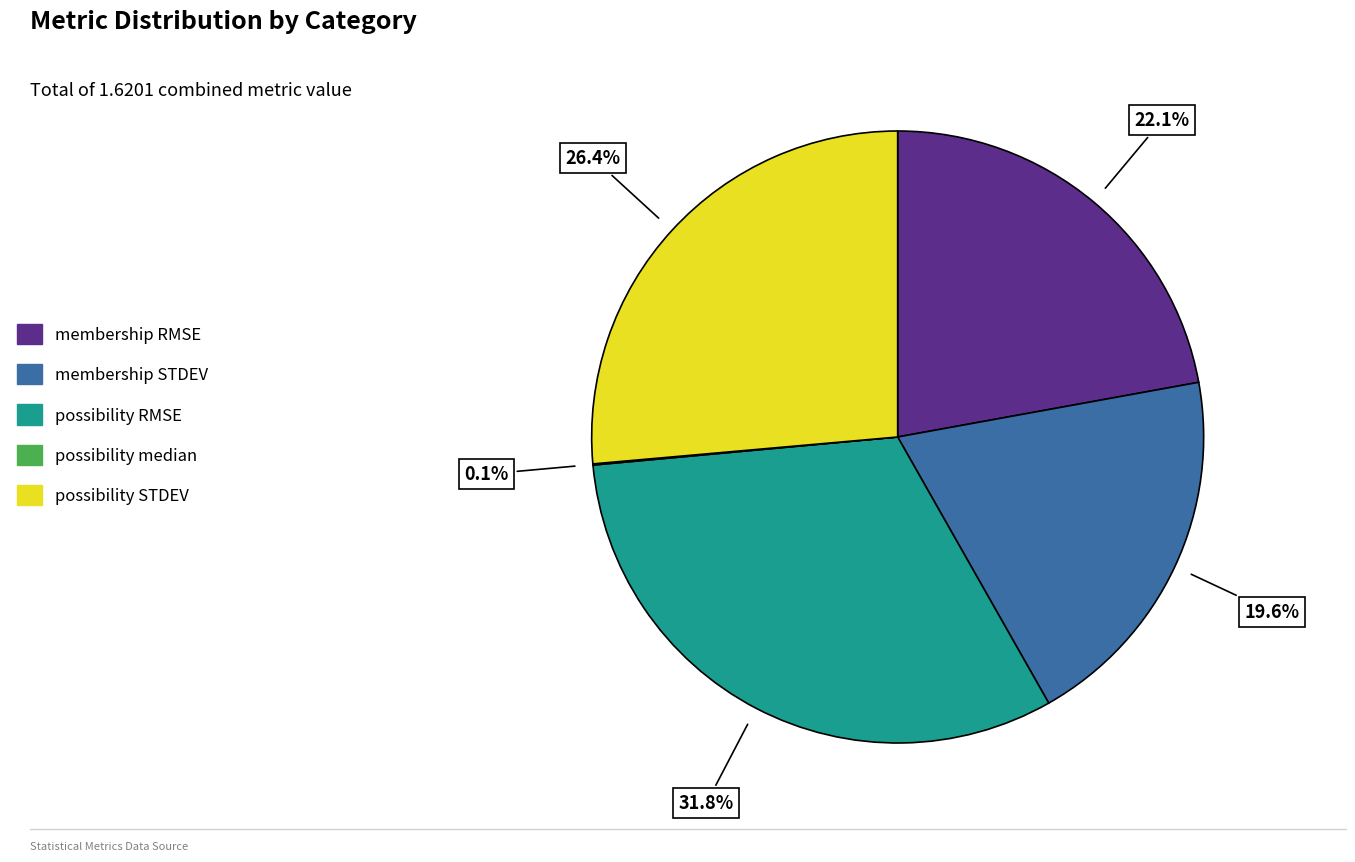

Is there any slice that represents more than half of the pie?

No